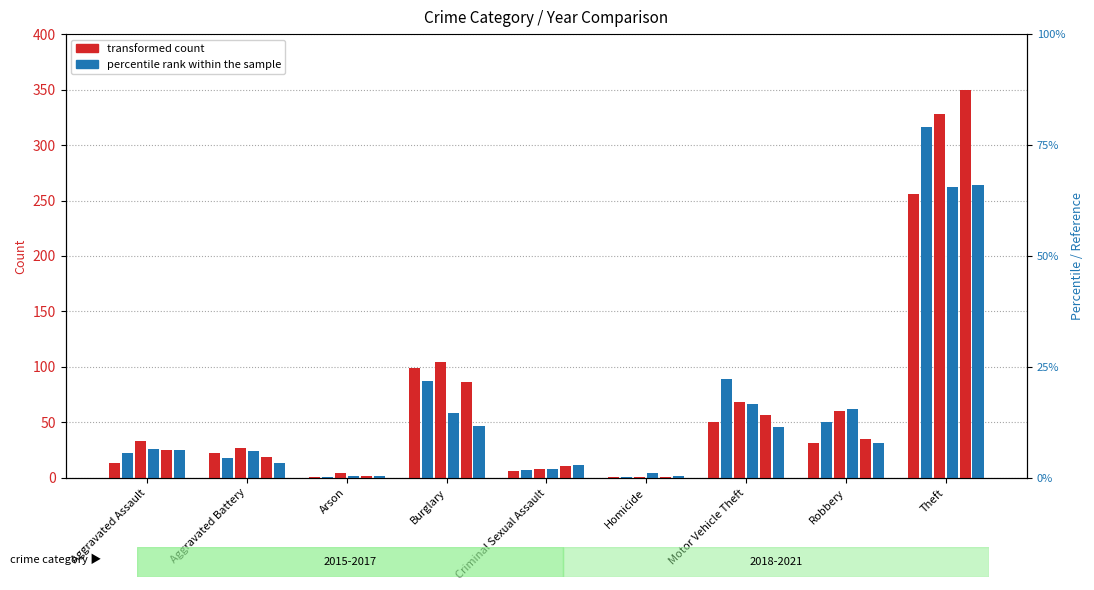

What is the sum of the 2019 values at Aggravated Assault and Arson?

27